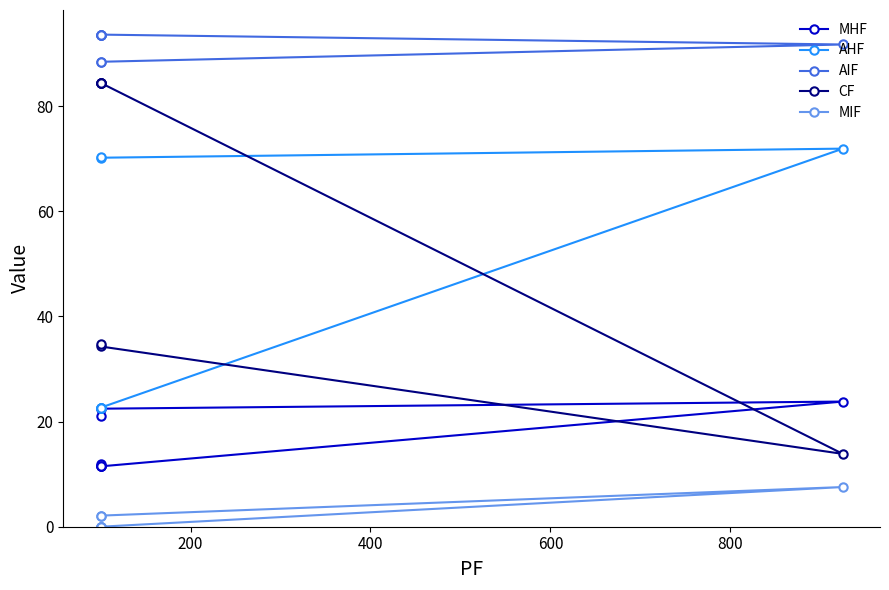

What is the difference between the maximum and minimum values in the MHF series?

12.3